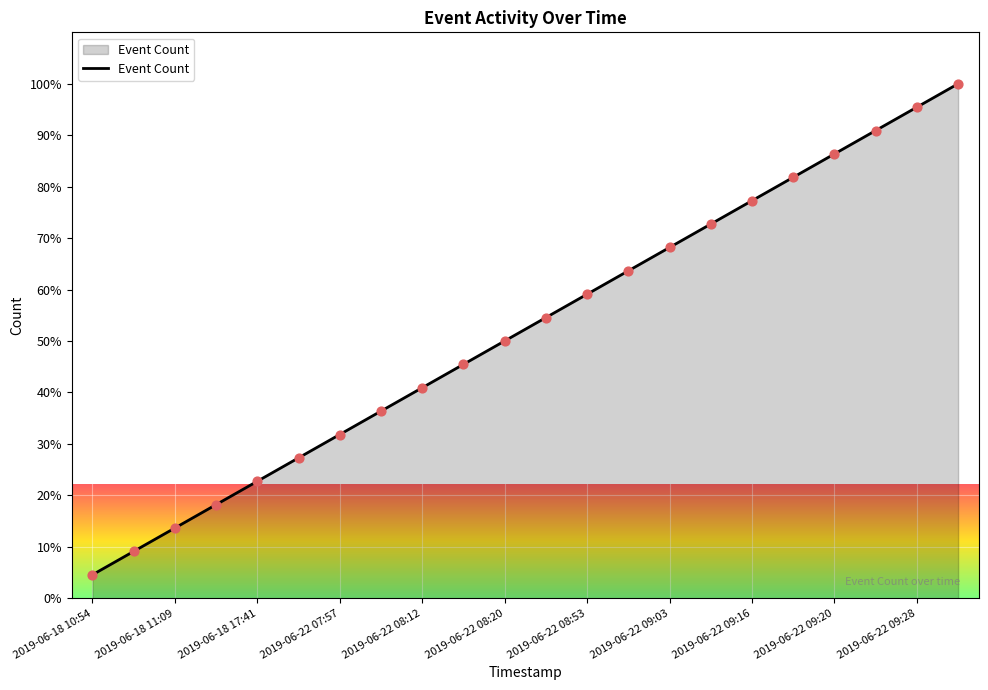

What is the difference between the maximum and minimum values?

95.5